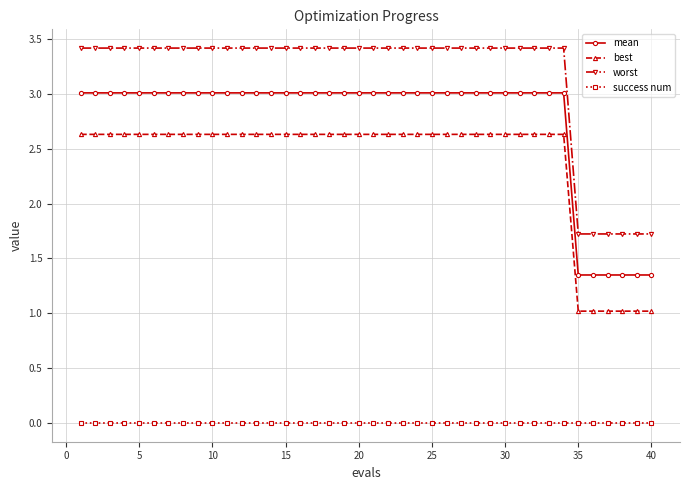

Count the worst values in the range 3 to 4.

34